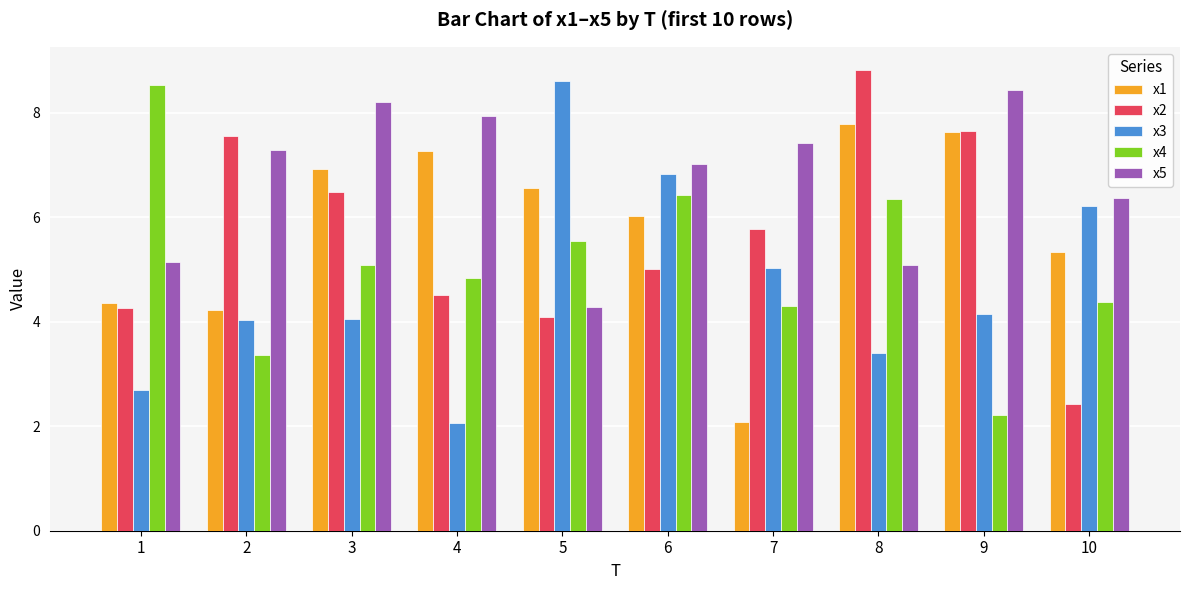

How many distinct data groups are displayed?

5